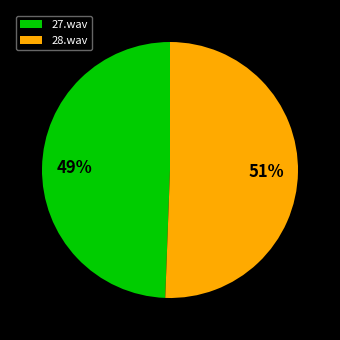

True or false: 28.wav accounts for 61% of the total.

False